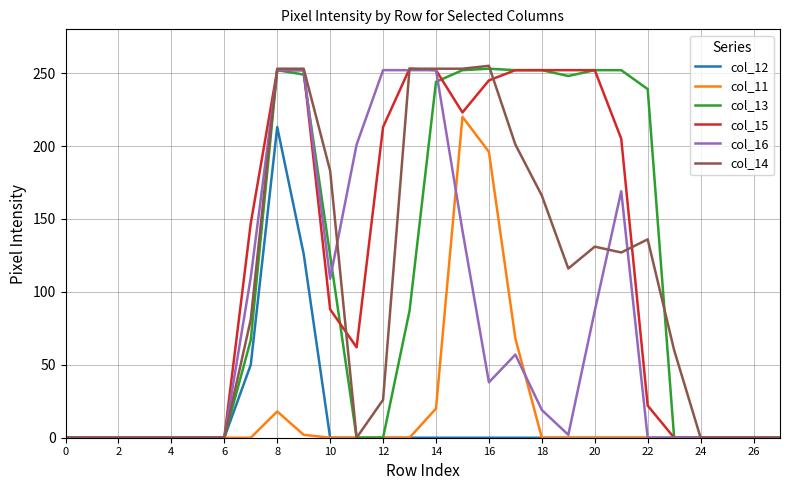

The value of col_12 at 24 is 0. True or false?

True